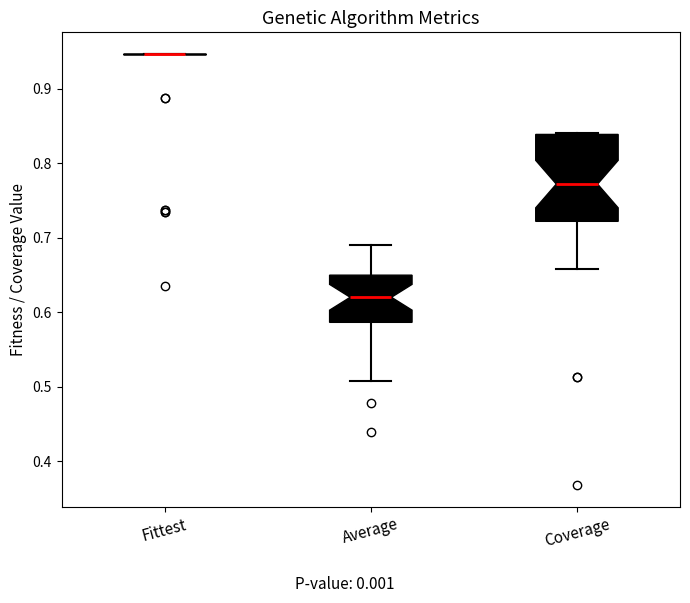

Reading left to right, transcribe this box plot: for each box, give where its median line is, the range the box spans, and where its two whiskers end, as read against the y-axis. The values are not printed on the chart, so give them approximately, as read against the axis.

Fittest: box collapsed to a line at 0.95, whiskers 0.95 to 0.95
Average: median 0.62, box 0.59 to 0.65, whiskers 0.51 to 0.69
Coverage: median 0.77, box 0.72 to 0.84, whiskers 0.66 to 0.84